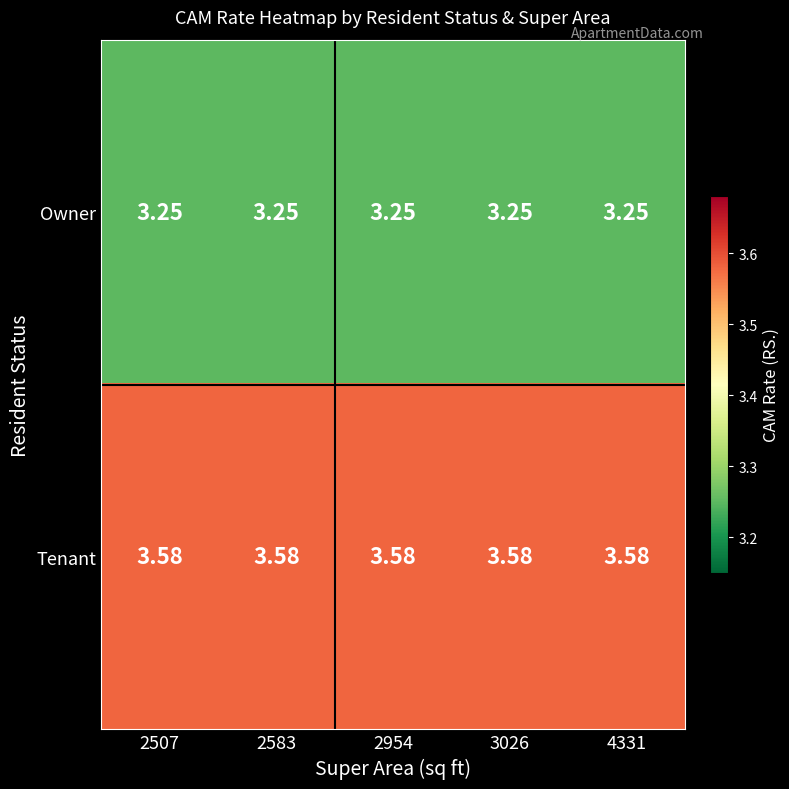

Which series has the largest total across all categories?

Tenant